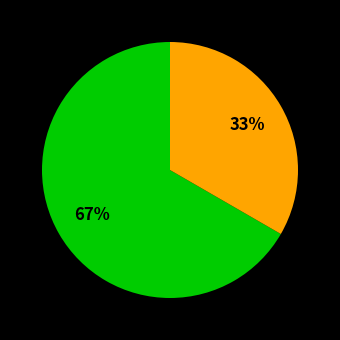

To the nearest percent, what is the average slice percentage?

50%